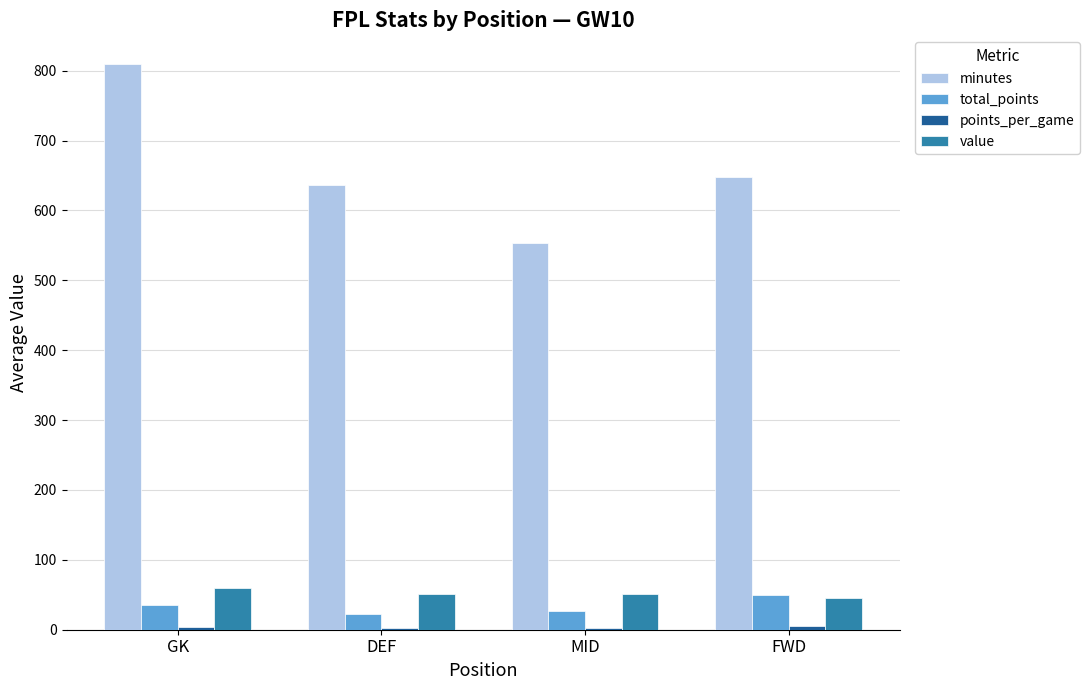

What is the difference between the maximum and minimum values in the total_points series?

27.0